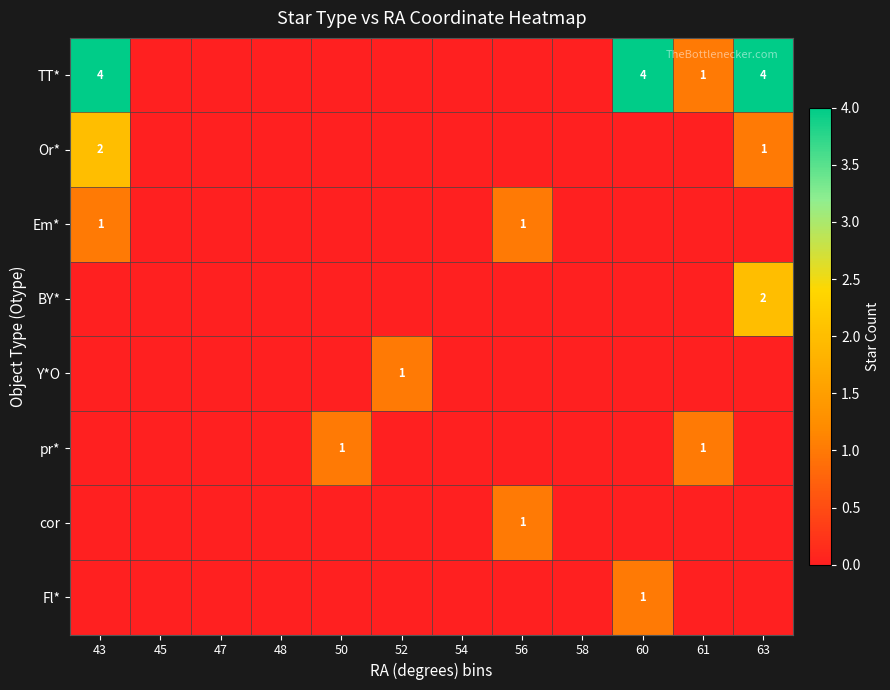

At which category is the sum across all series the highest?

43